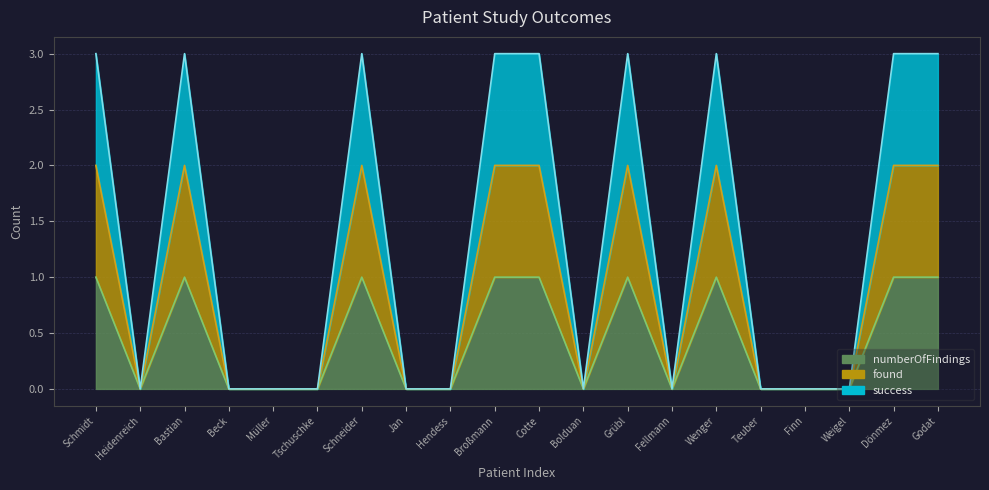

How many distinct data groups are displayed?

3